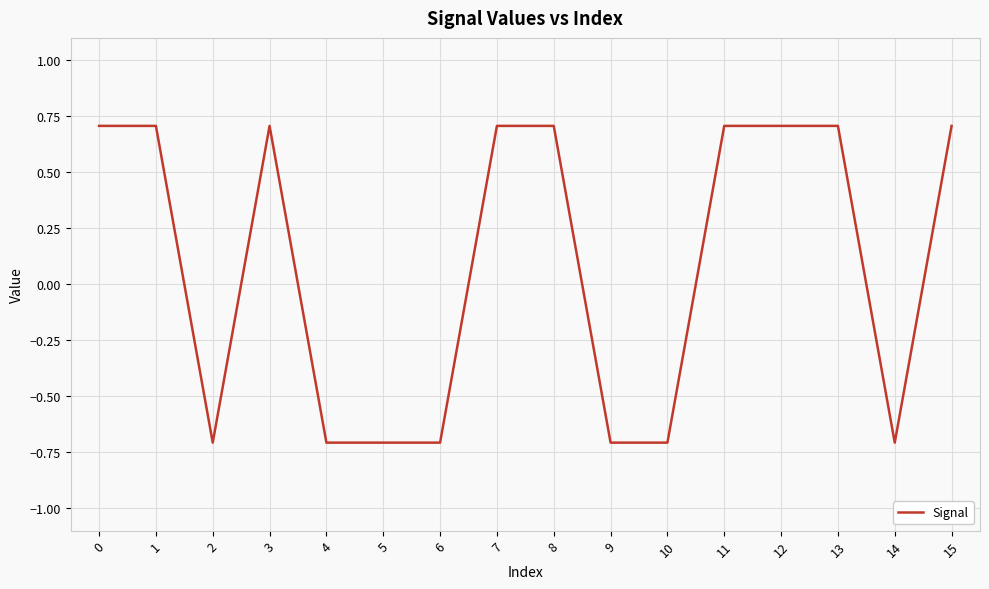

Is this an area chart (filled region under the line)?

No